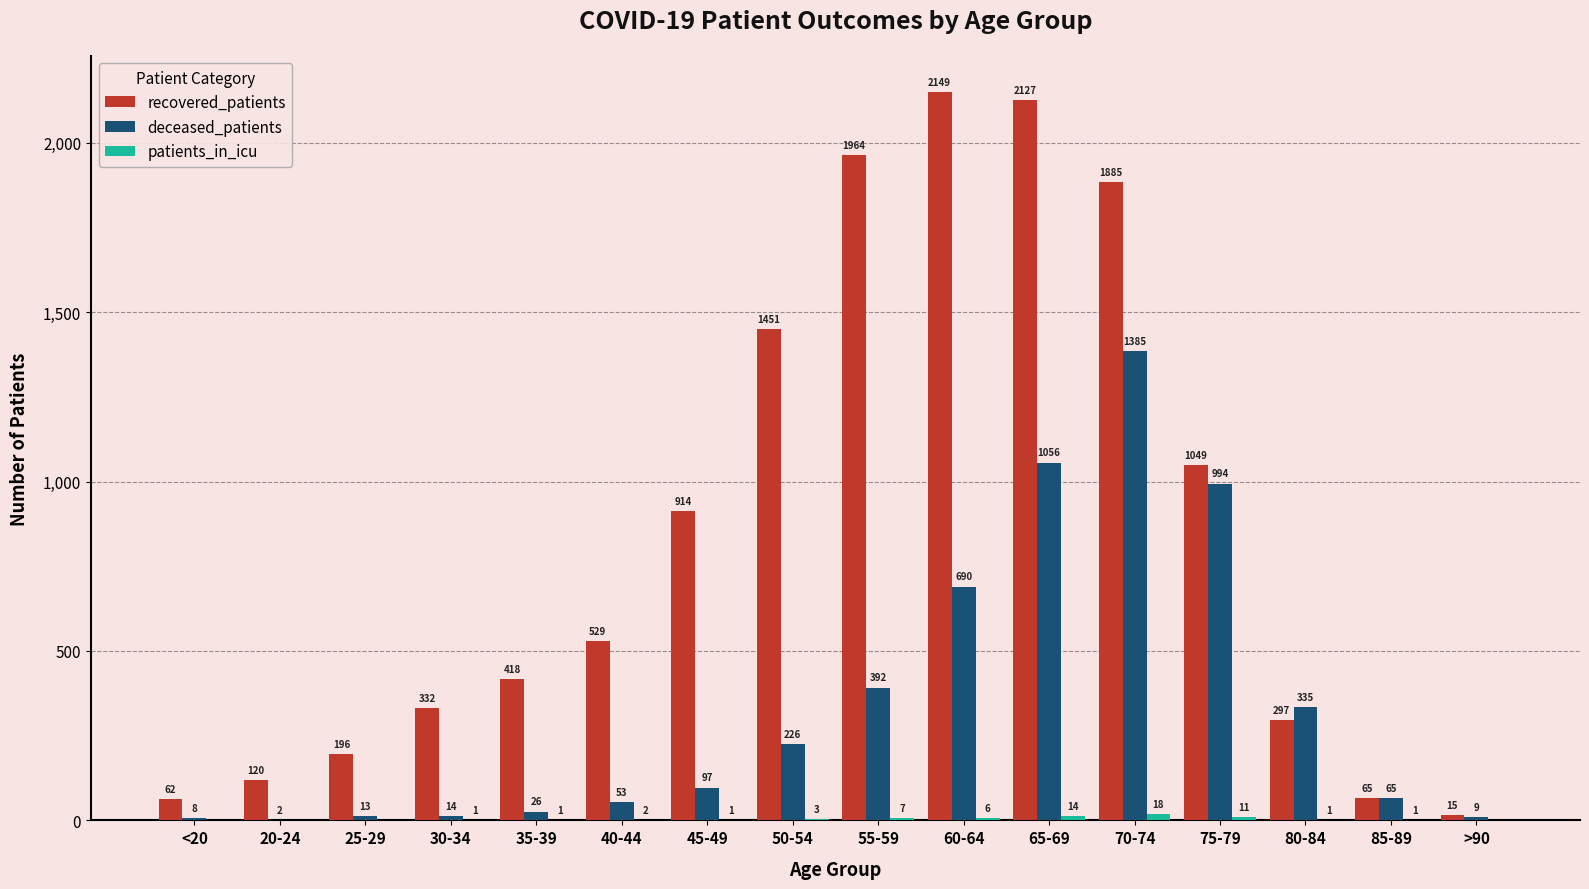

The value of recovered_patients at 20-24 is 120. True or false?

True